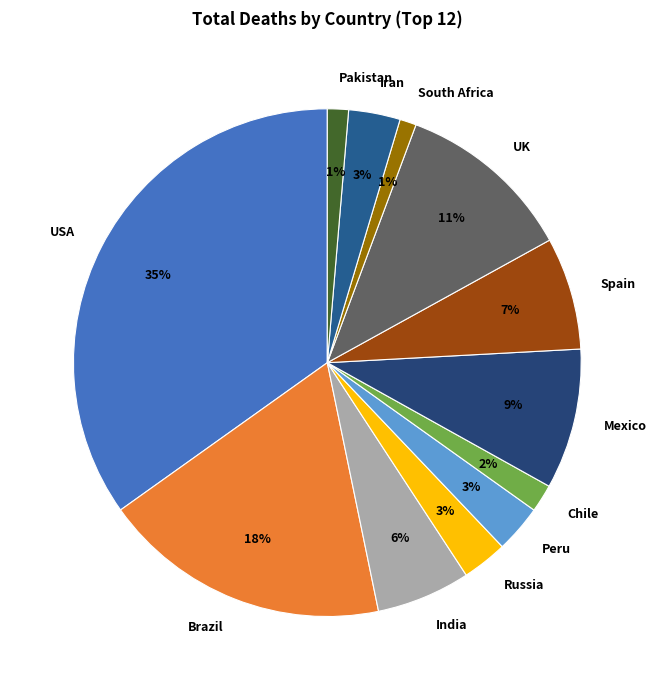

To the nearest percent, what is the difference between the largest and smallest slice percentages?

34%